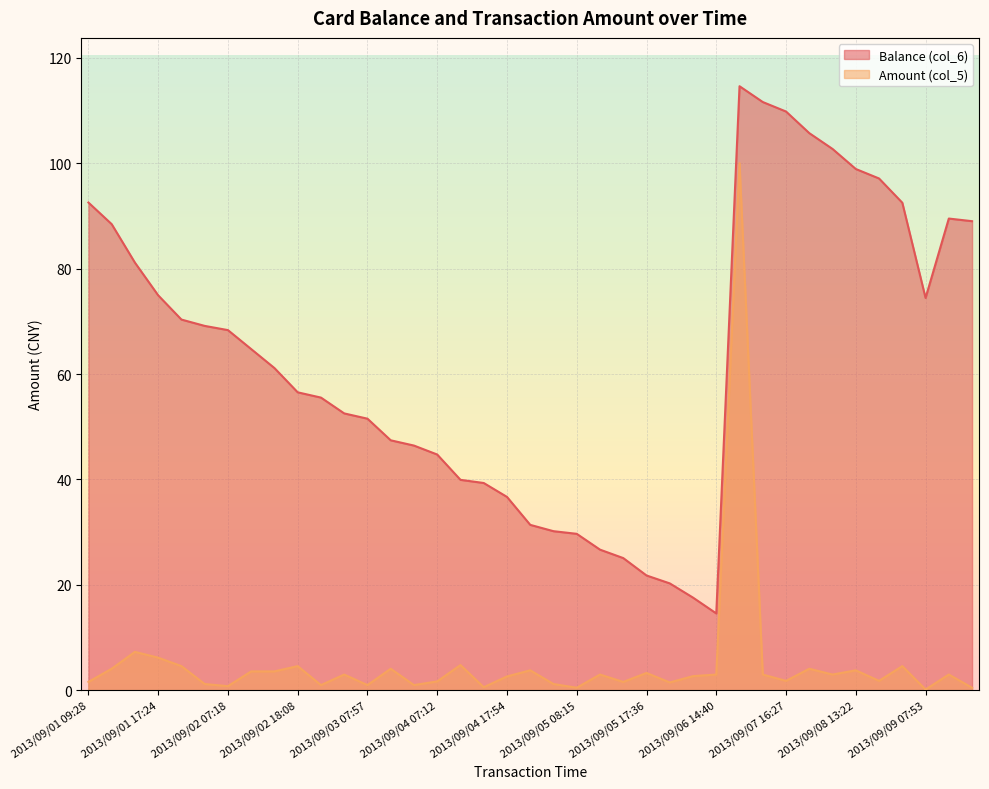

Read the Amount (col_5) value at 2013/09/02 07:13.

1.2